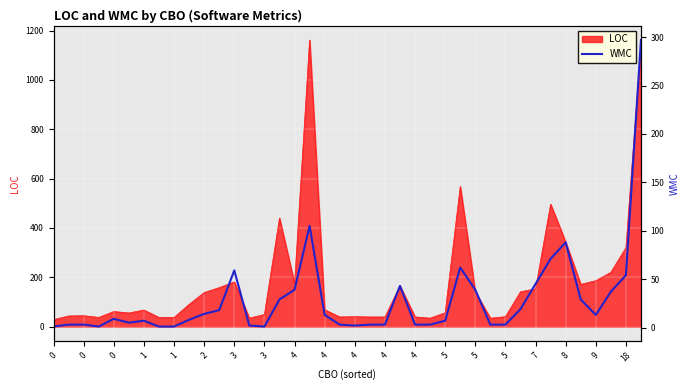

What is the value of the 34th point from the left?

71